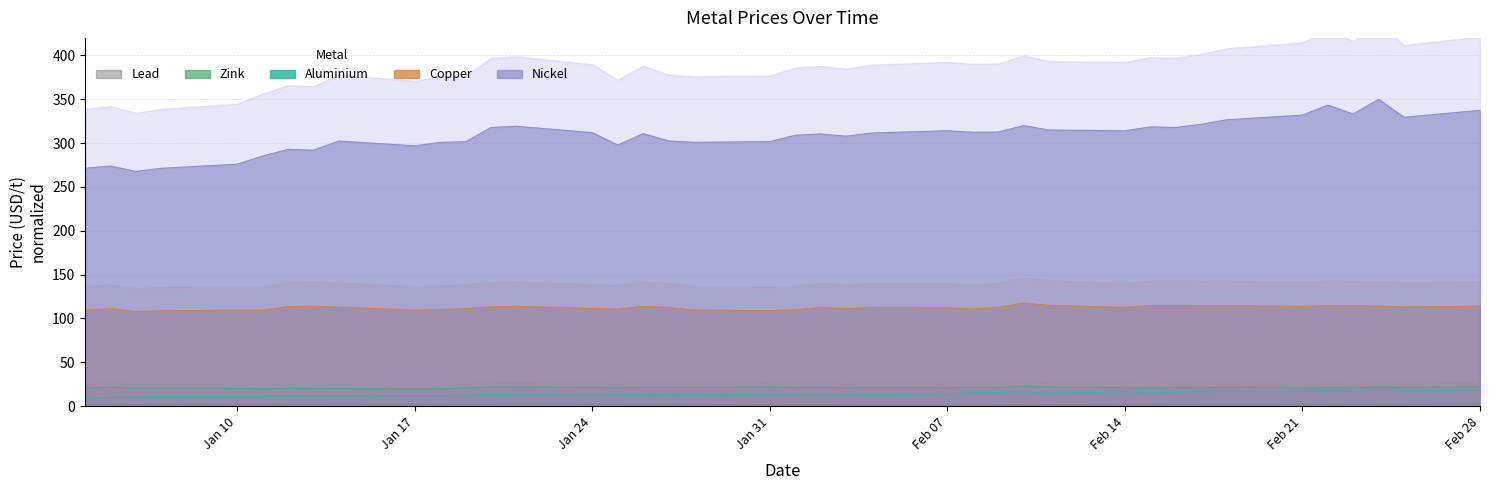

True or false: Nickel and Zink cross at least once.

False